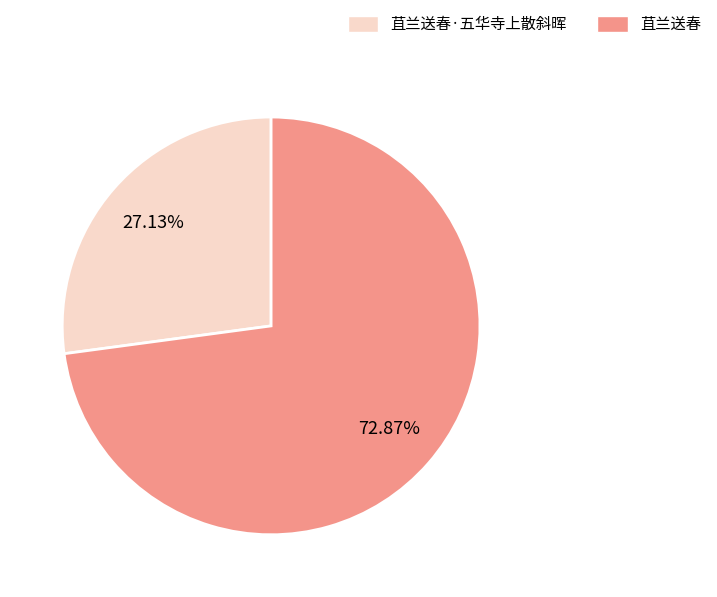

Is 苴兰送春 the majority of the pie?

Yes